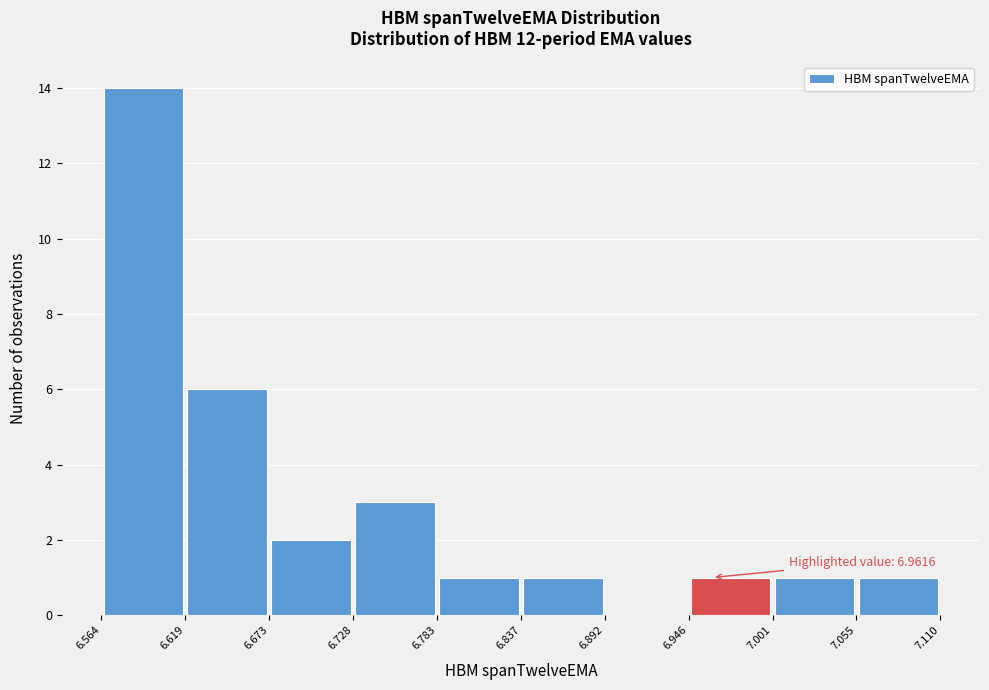

Over which range of the x-axis is the bar tallest?

6.564 to 6.619